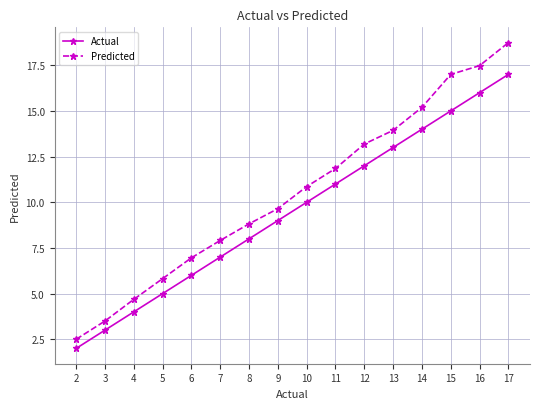

At which label does Predicted reach its peak?

17